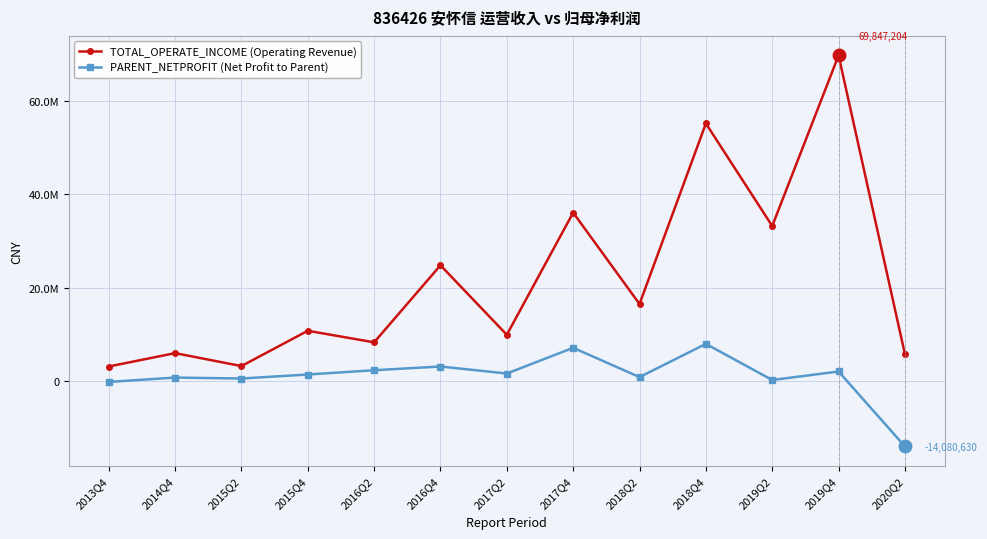

Which series has the largest range (max minus min)?

TOTAL_OPERATE_INCOME (Operating Revenue)